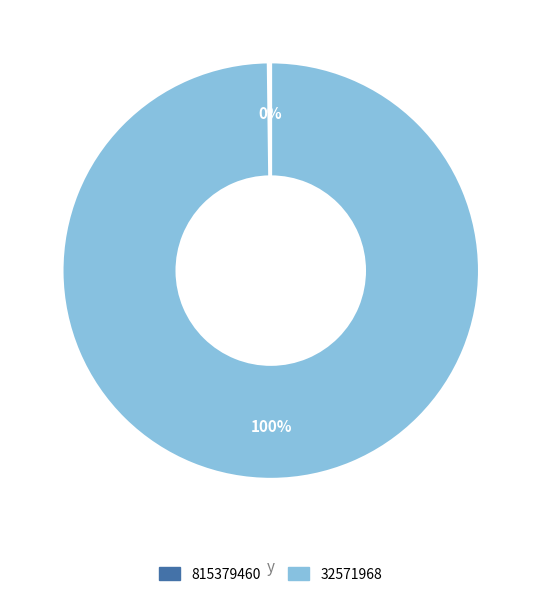

To the nearest percent, what is the difference between the largest and smallest slice percentages?

100%